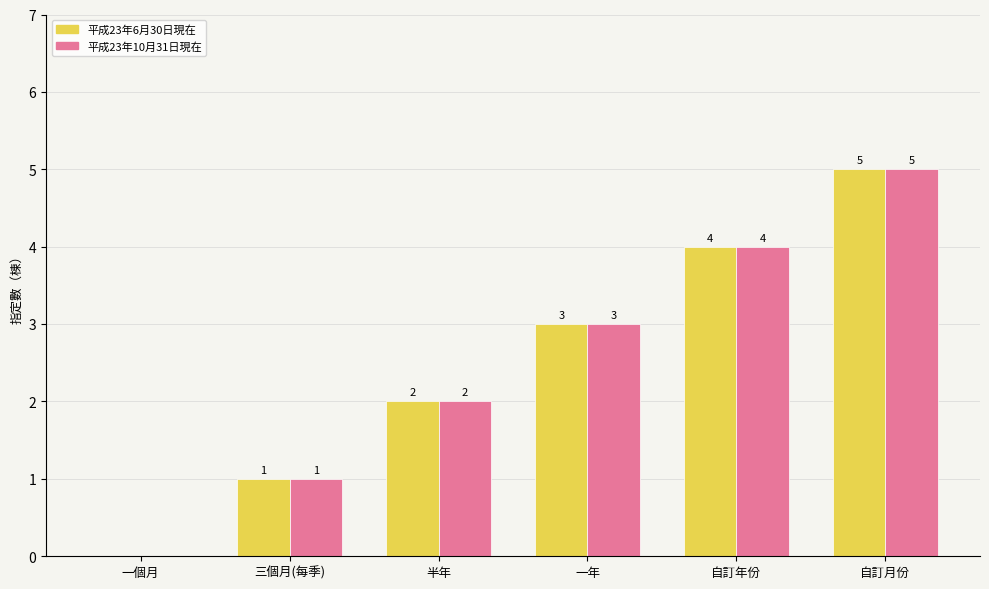

At which category is the sum across all series the highest?

自訂月份